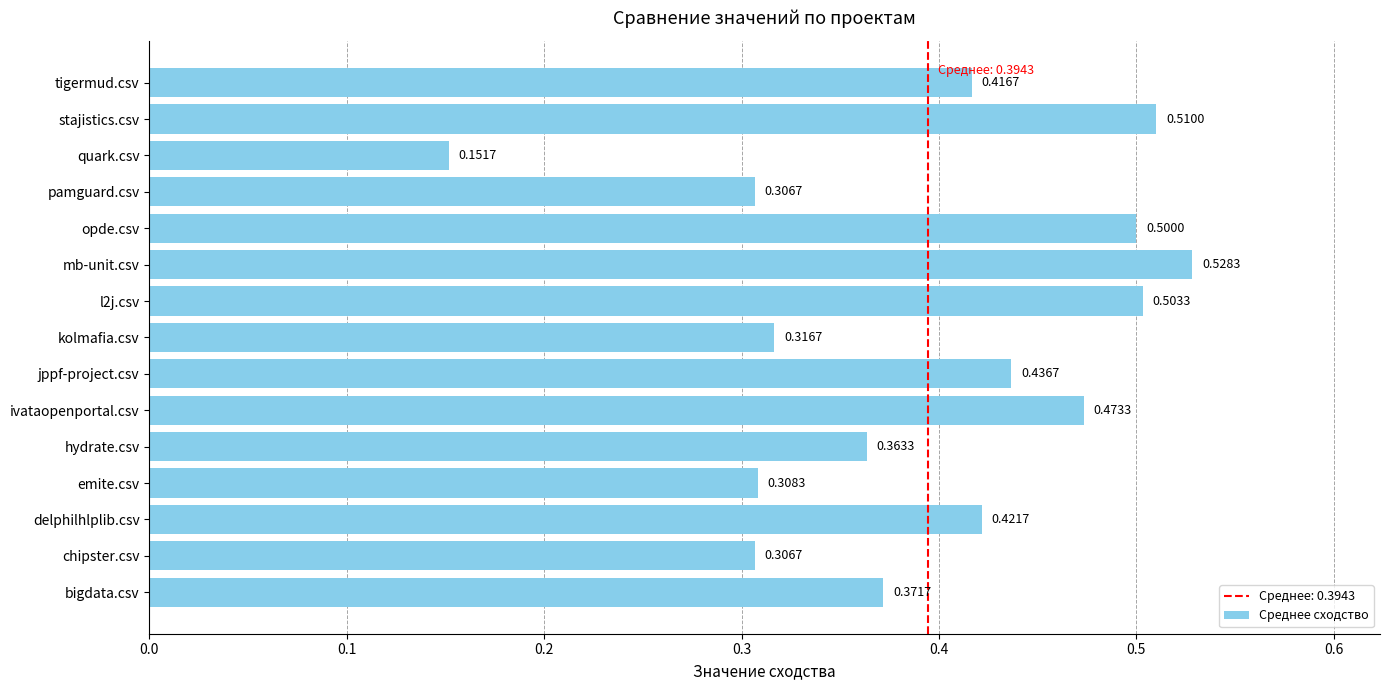

What is the sum of the values at opde.csv and quark.csv?

0.7